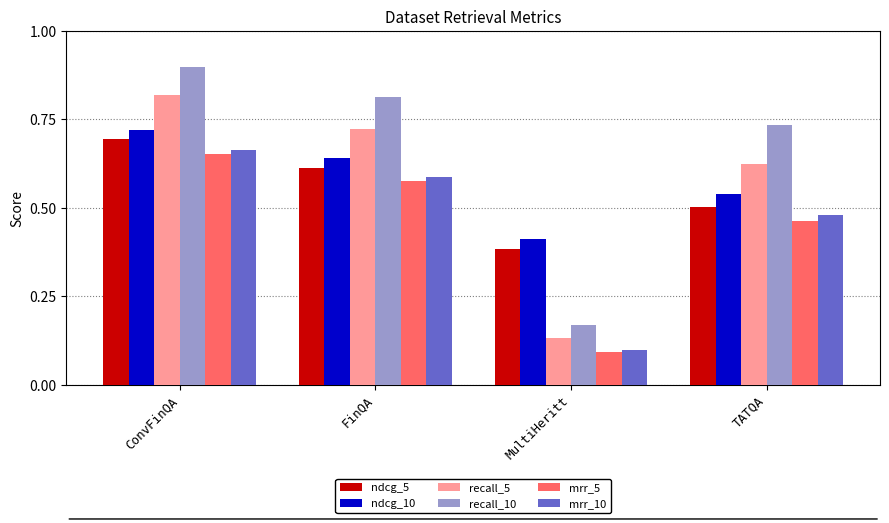

How many bars are there in each group?

6